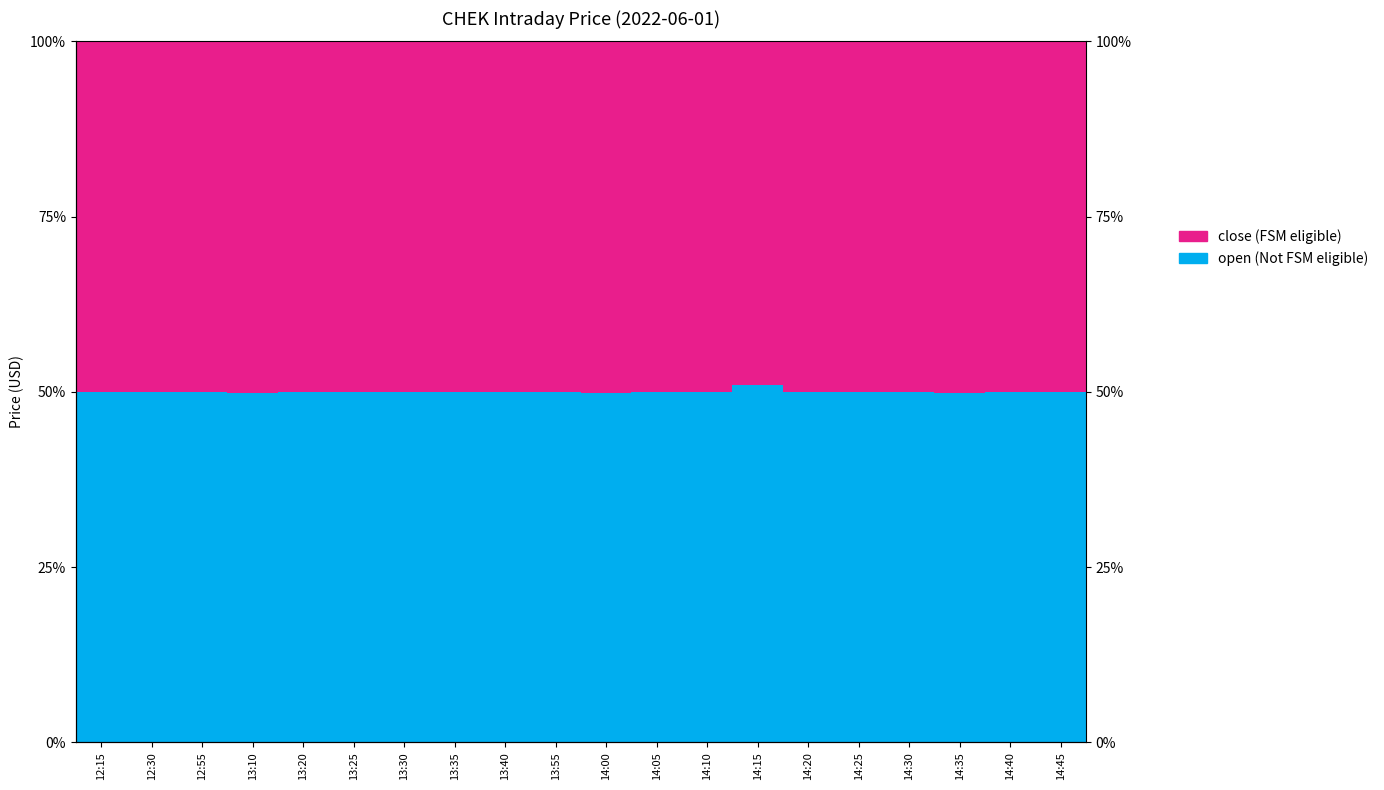

Between 12:15 and 13:35, which series saw the biggest shift?

open (Not FSM eligible)